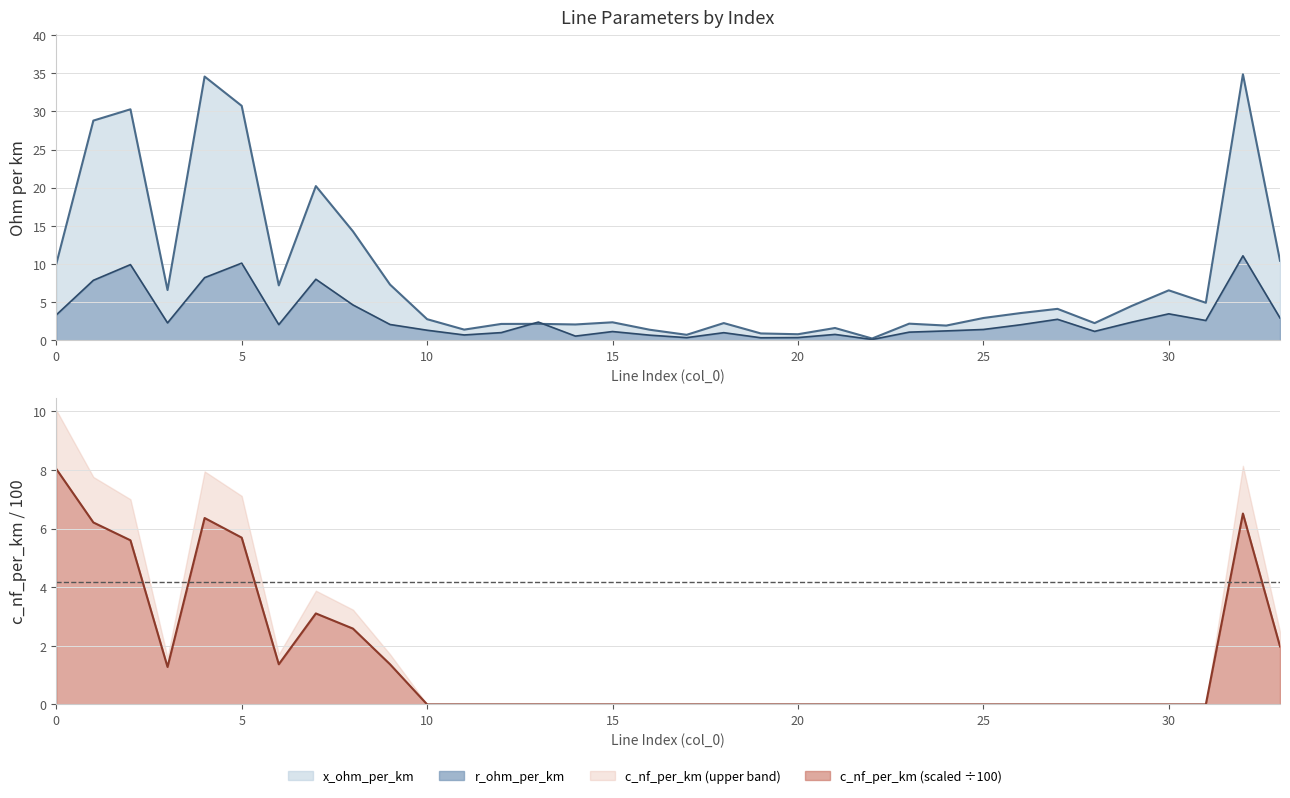

At which label does r_ohm_per_km reach its minimum?

22